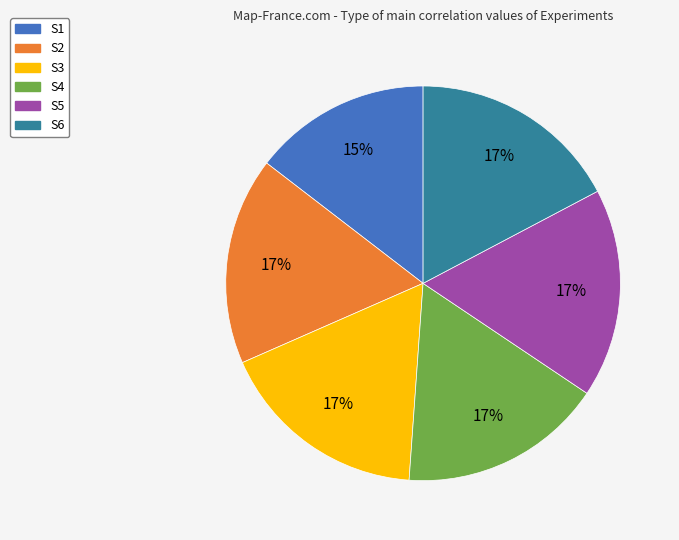

What is the smallest slice in the pie chart?

S1